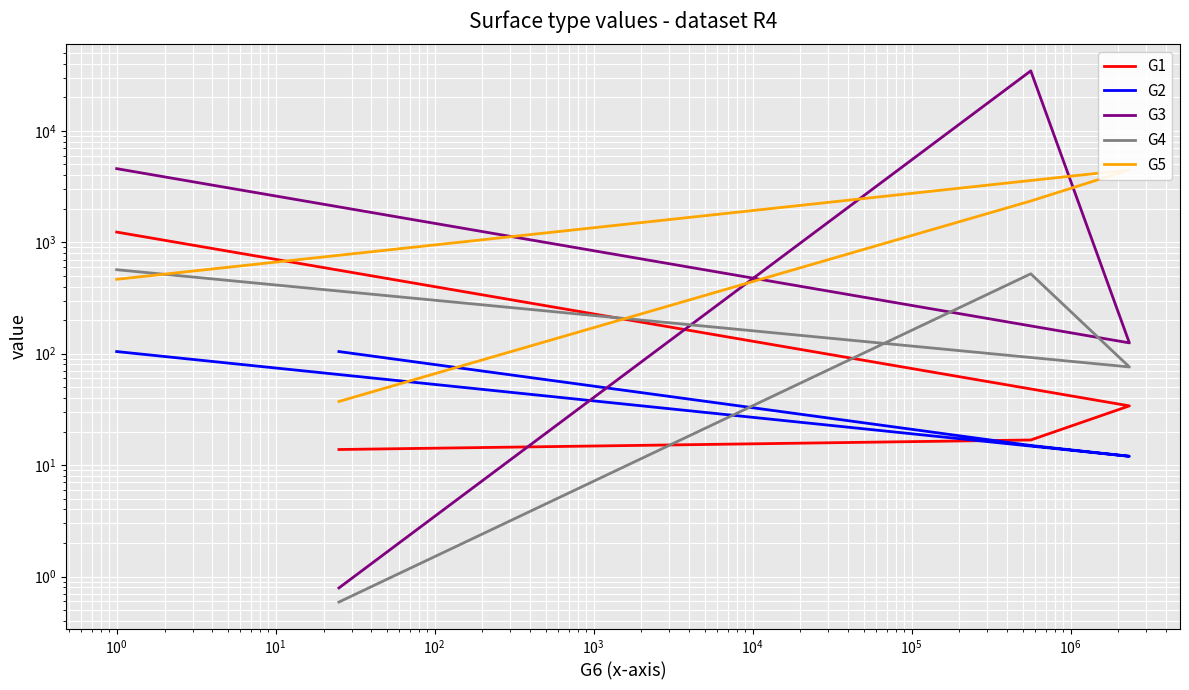

How many values in the G4 series exceed 521?

1